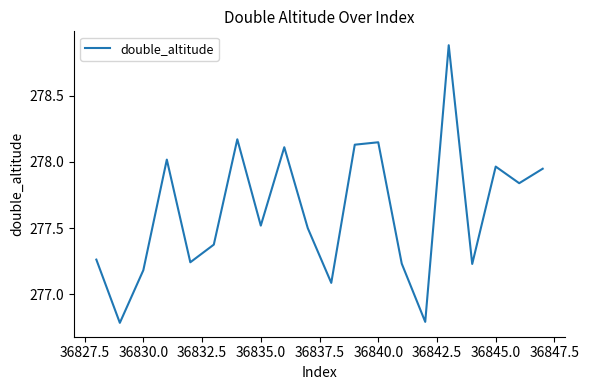

What is the maximum value shown in the chart?

278.9